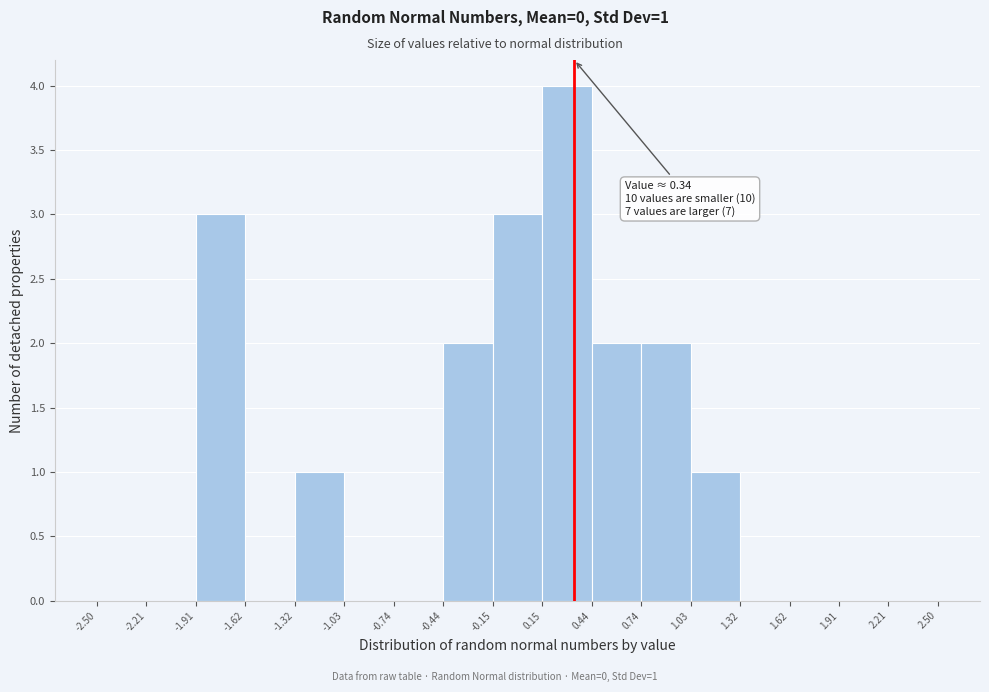

Which range on the x-axis has the tallest bar?

0.15 to 0.44